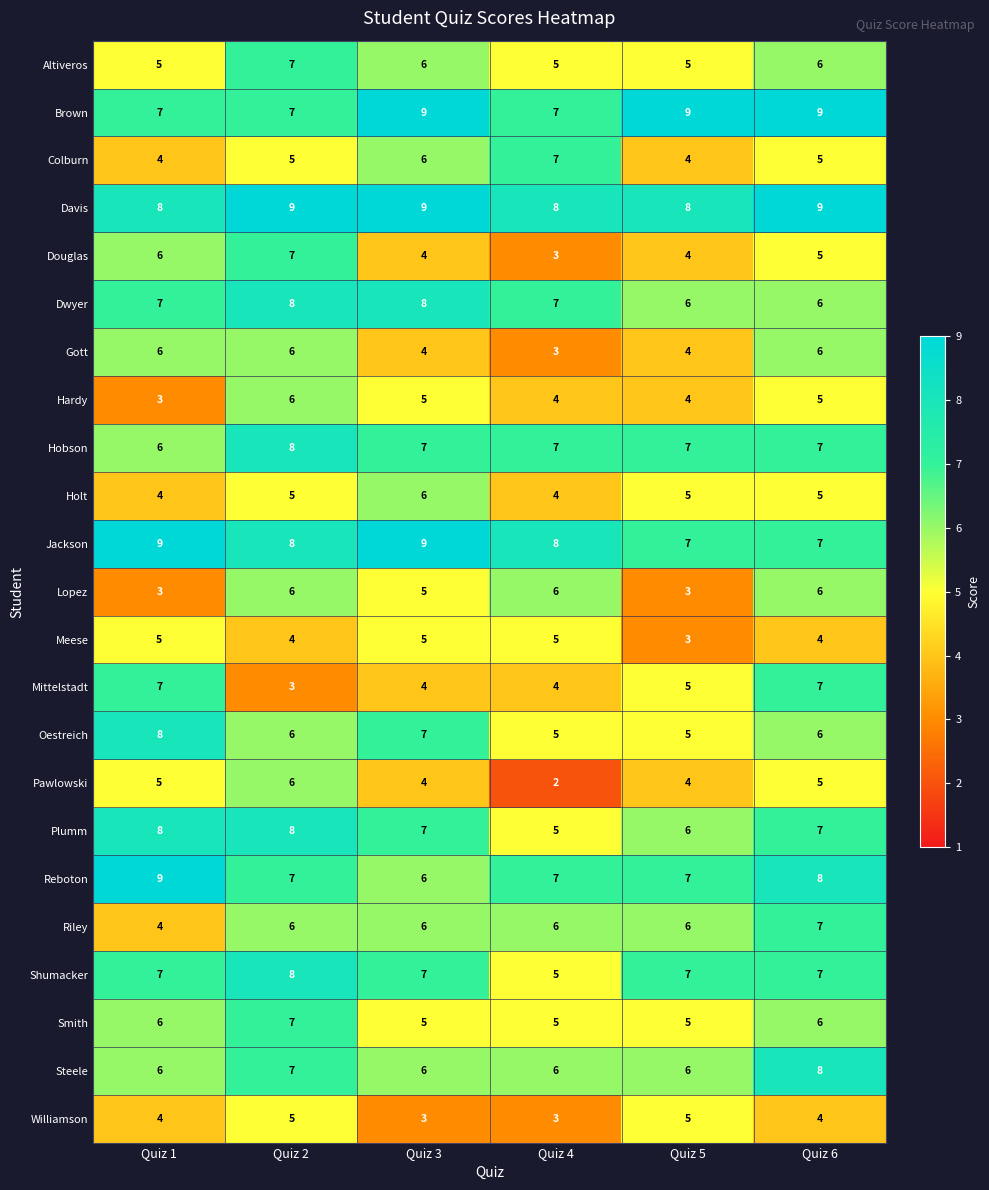

At which label does Altiveros first exceed 6?

Quiz 2